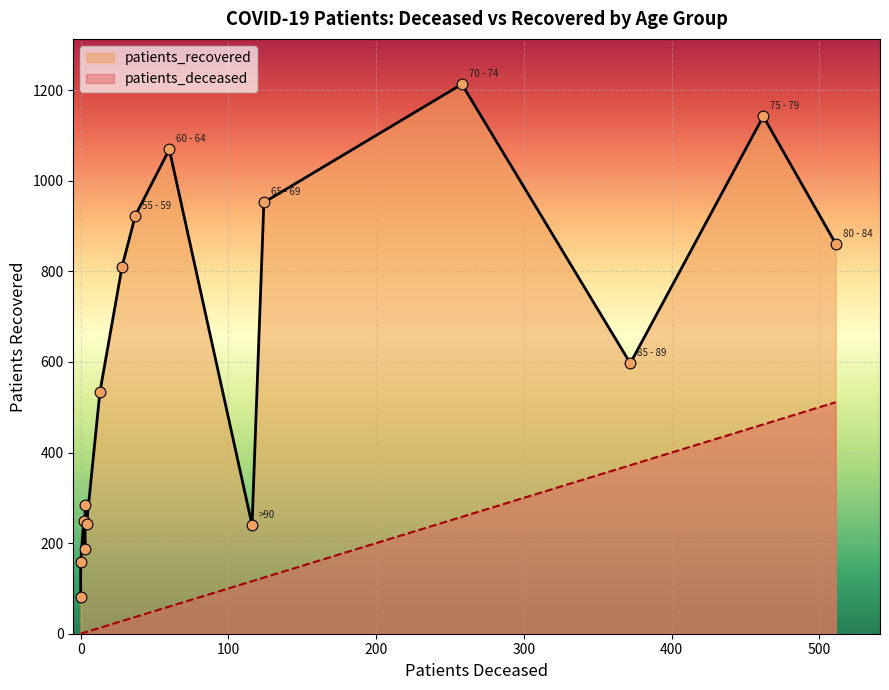

What is the change in value from 50 - 54 to 70 - 74?

+403